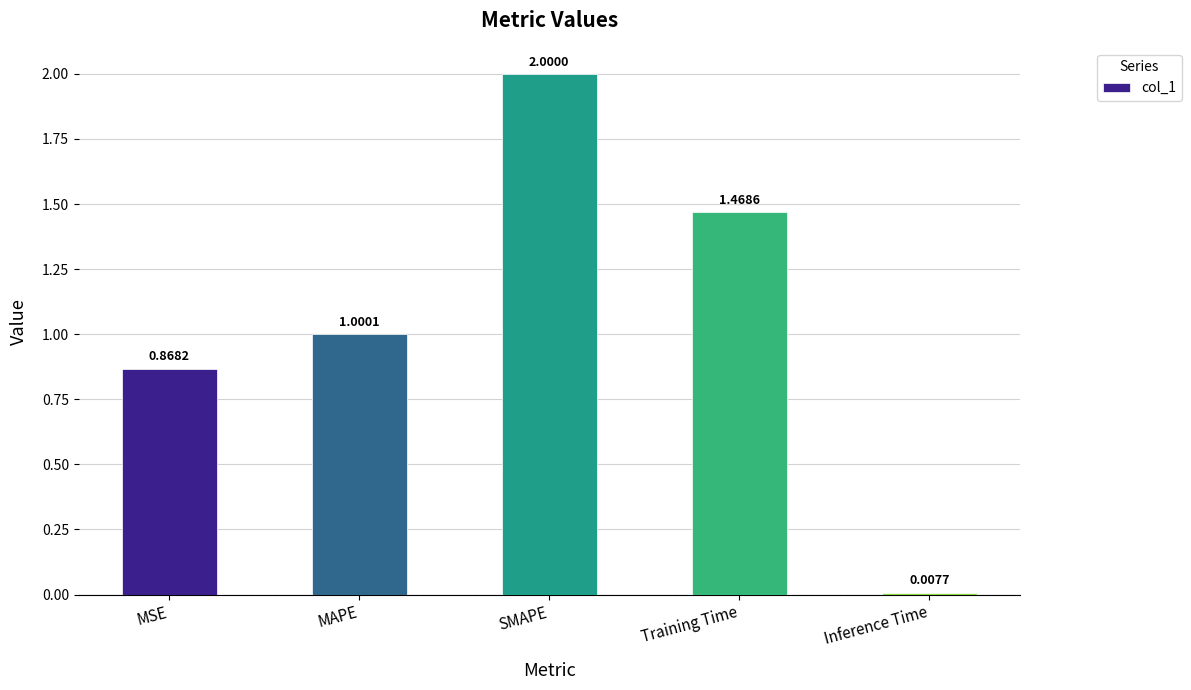

List the labels in order of value, smallest first.

Inference Time, MSE, MAPE, Training Time, SMAPE